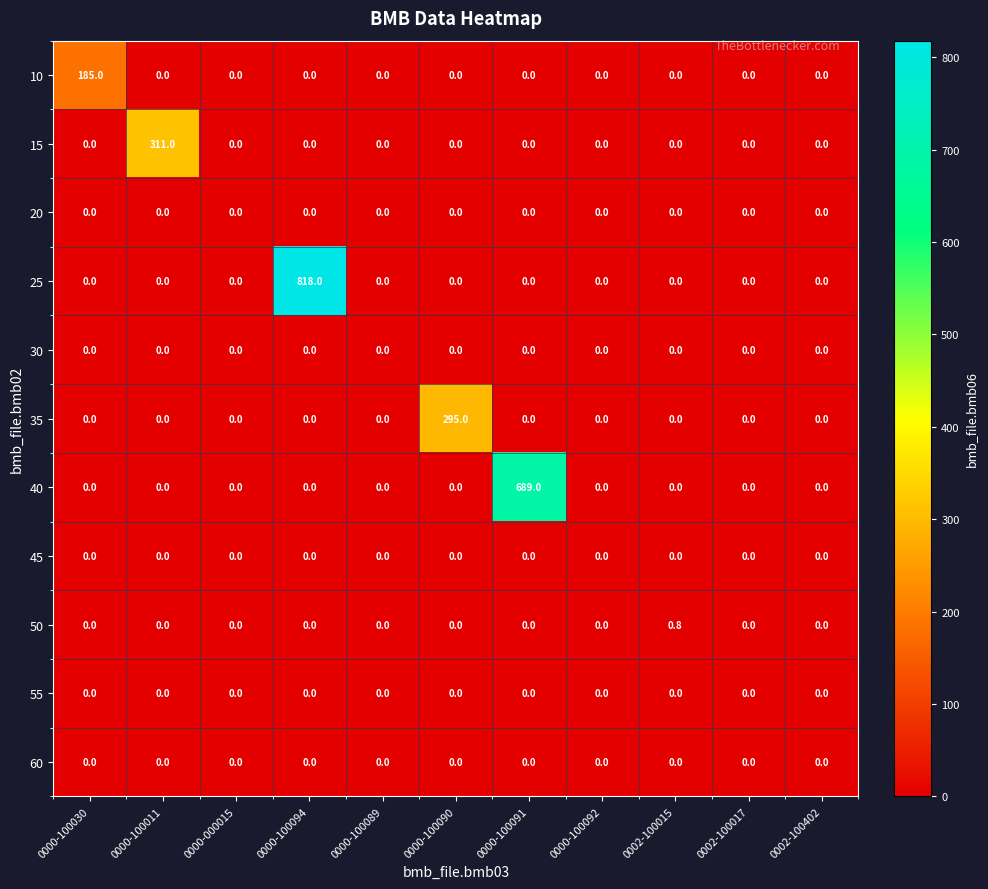

What is the average value of the 25 series?

74.4